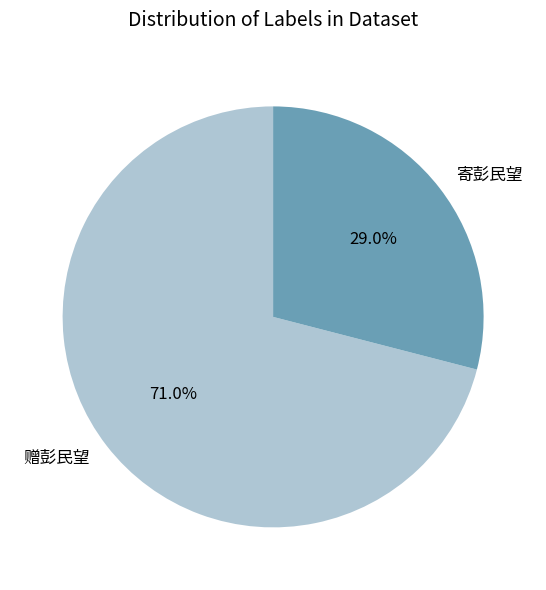

True or false: 寄彭民望 accounts for 29% of the total.

True